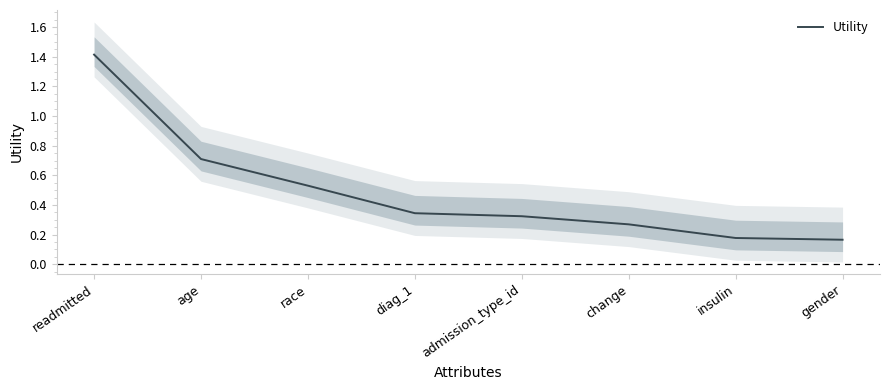

The chart shows a value of 0.3 at diag_1. True or false?

True